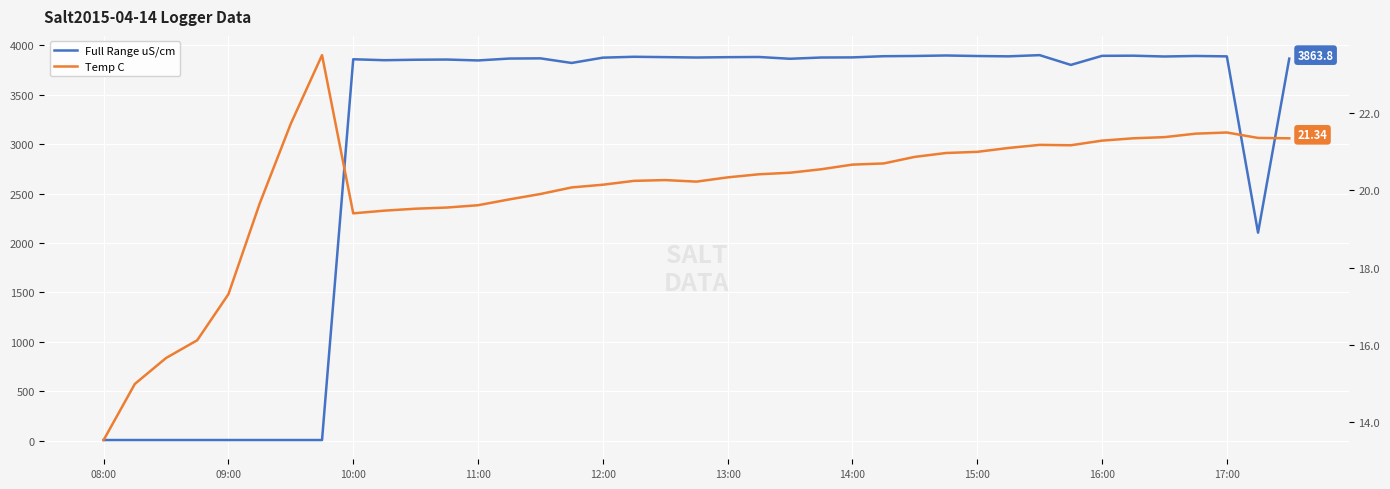

In Full Range uS/cm, how many points are lower than both neighbors (excluding endpoints)?

9